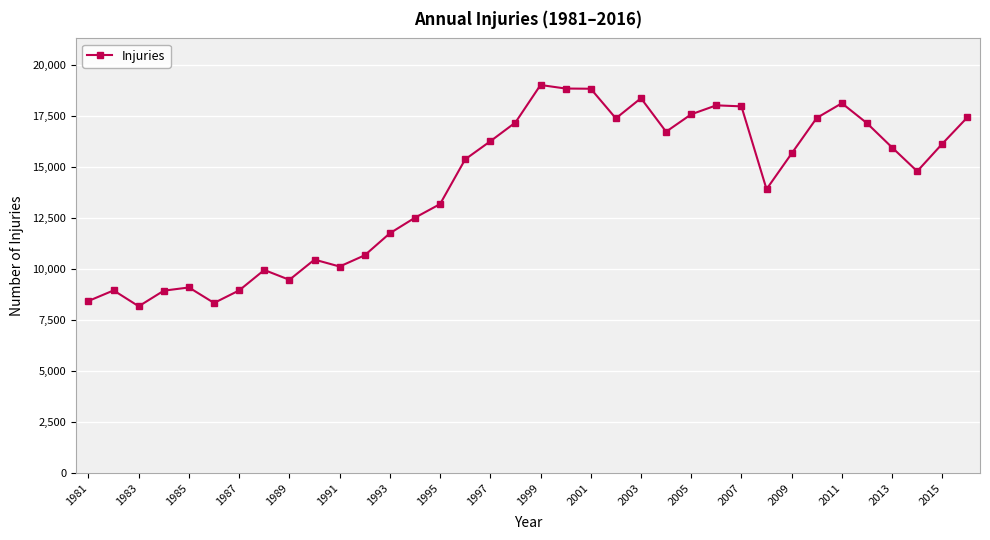

What is the maximum value shown in the chart?

19015